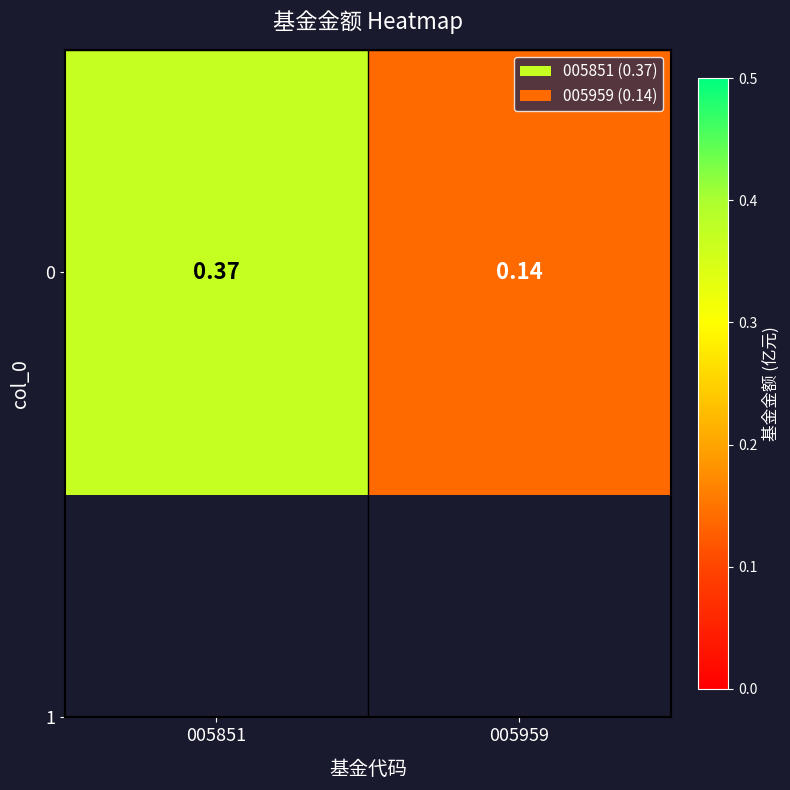

What is the difference between the values at 005851 and 005959?

0.2